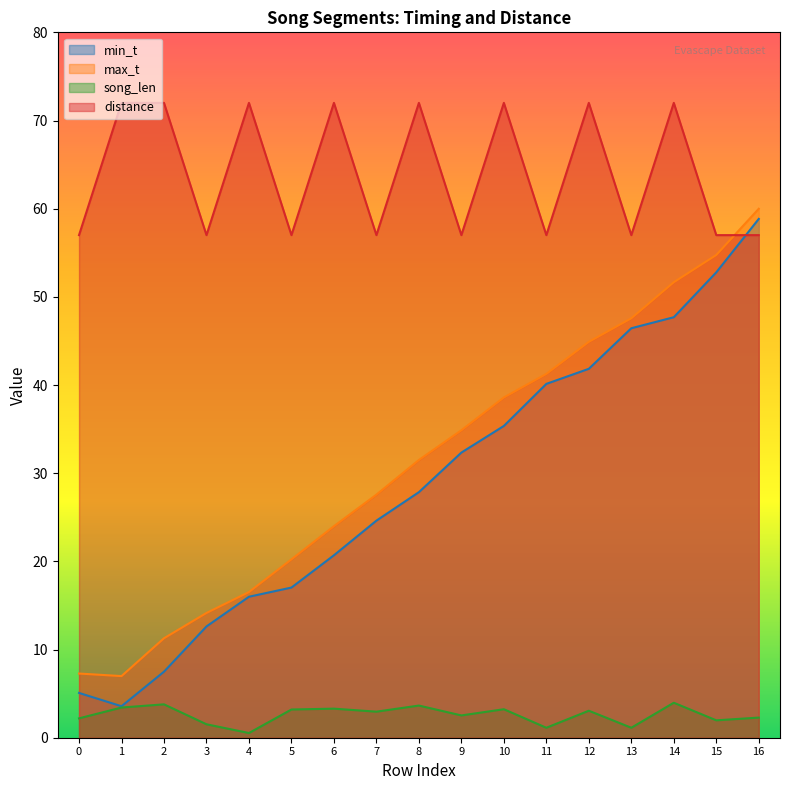

Is it true that song_len equals 0.5 at 0?

False